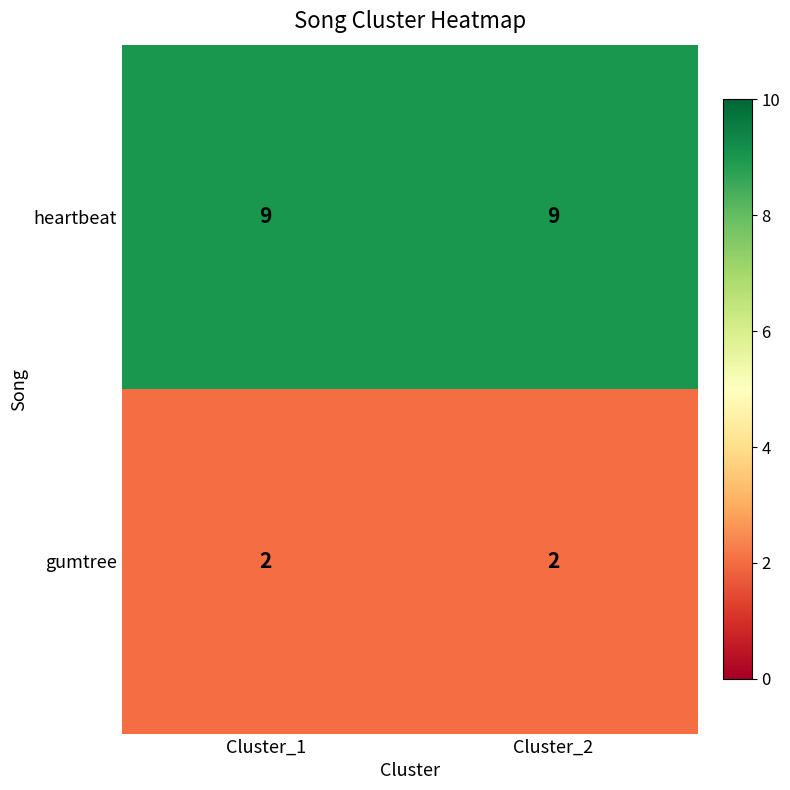

Reading left to right, list all the values displayed in this chart.

heartbeat: 9	9
gumtree: 2	2